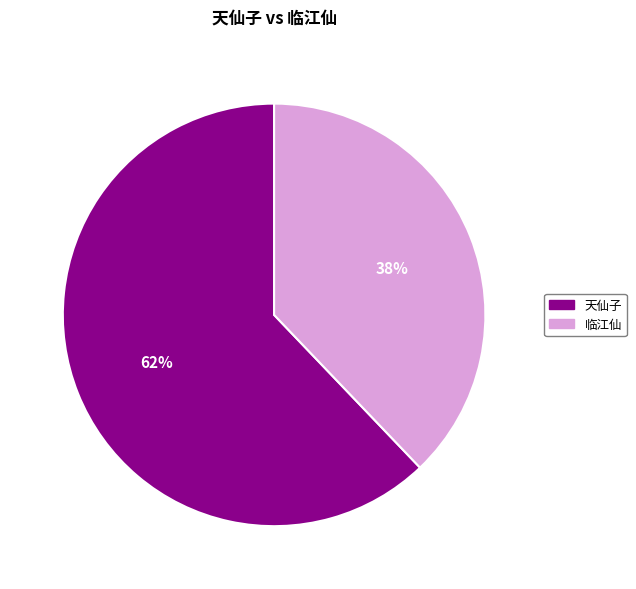

Combined, do 临江仙 and 天仙子 account for over 50%?

Yes